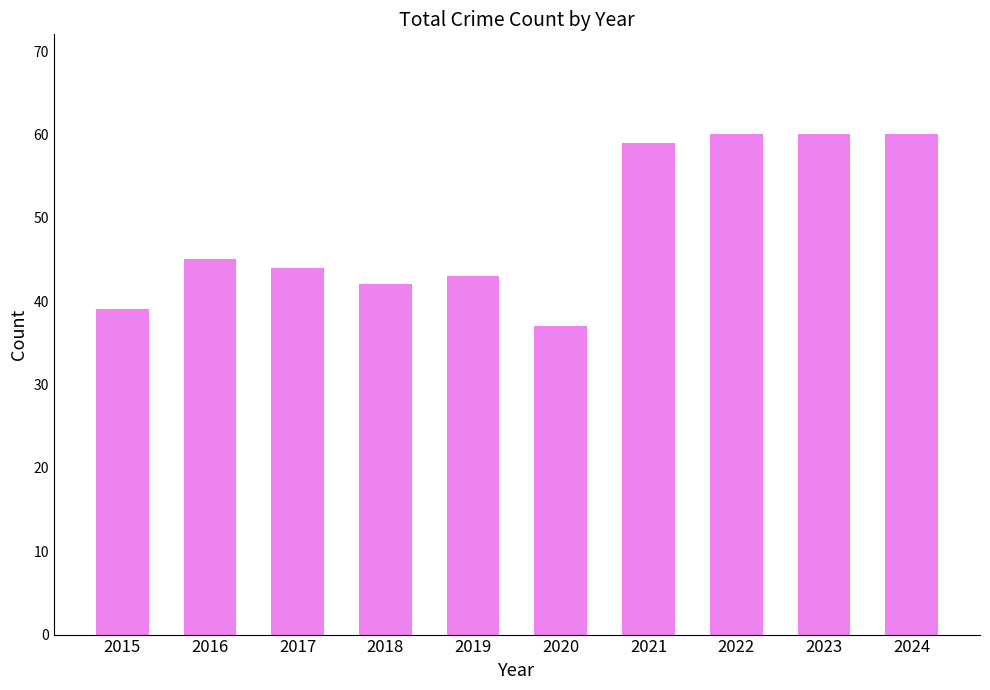

Reading left to right, extract all data points from this chart.

2015=39	2016=45	2017=44	2018=42	2019=43	2020=37	2021=59	2022=60	2023=60	2024=60